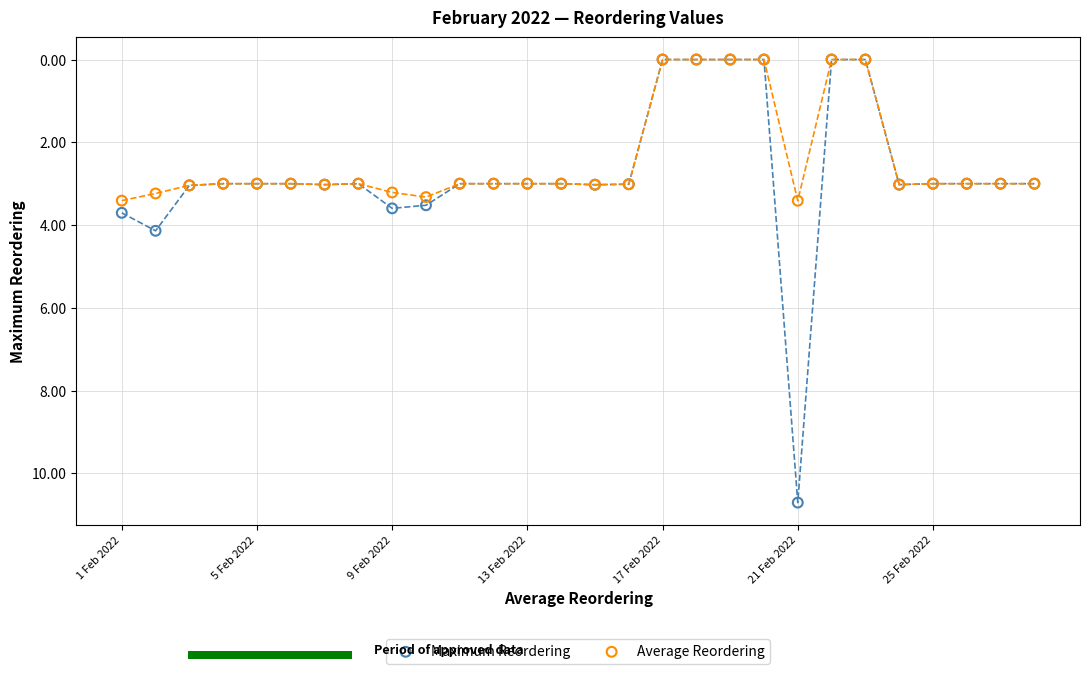

What are all the series names shown in the legend?

Maximum Reordering, Average Reordering